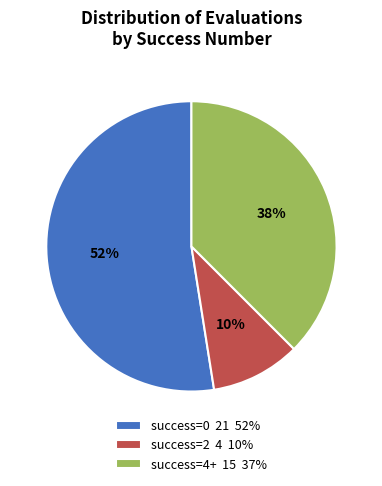

What is the ratio of the value at success=4+ 15 37% to the value at success=0 21 52%?

0.7